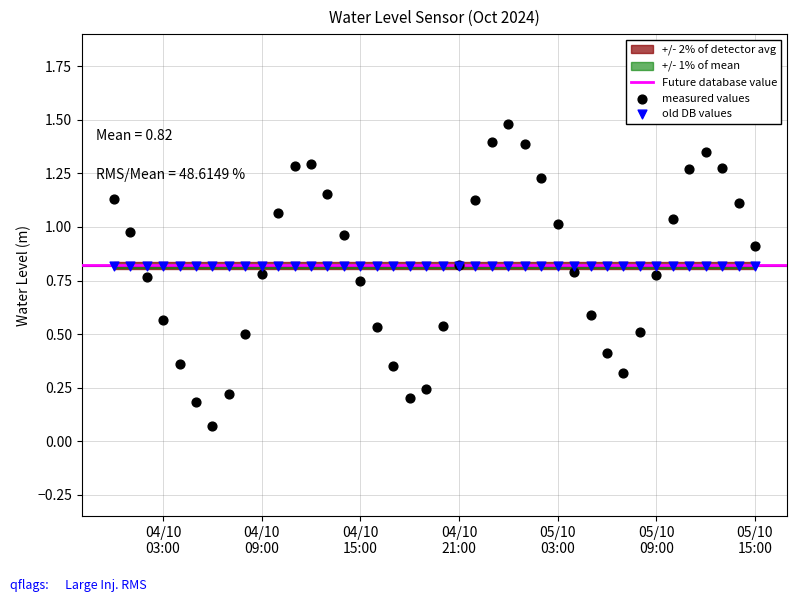

Which series contains the highest Y value?

measured values